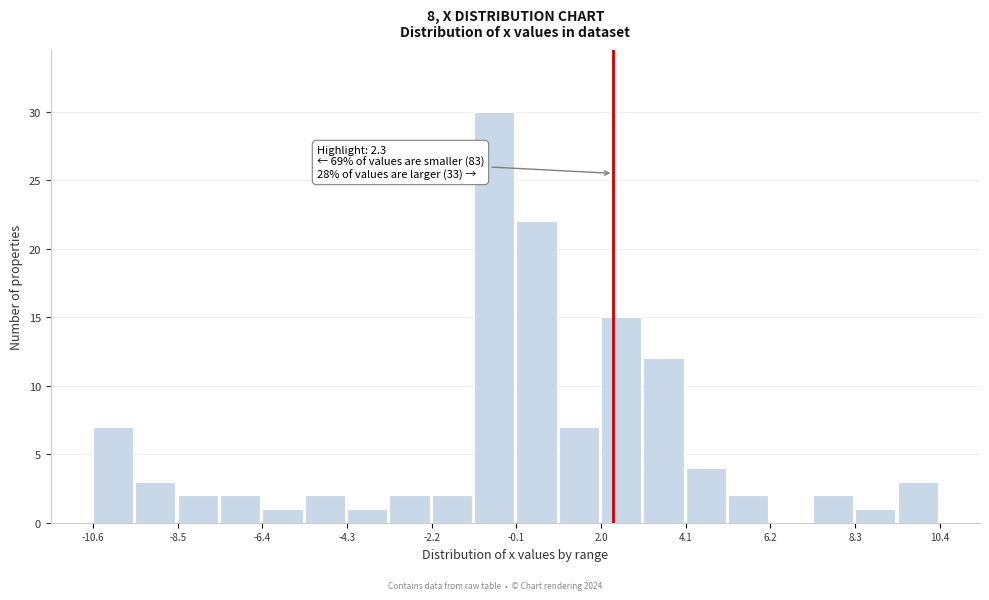

Around what value on the x-axis is the tallest bar? Give the approximate position of its centre, as read against the axis.

-0.5